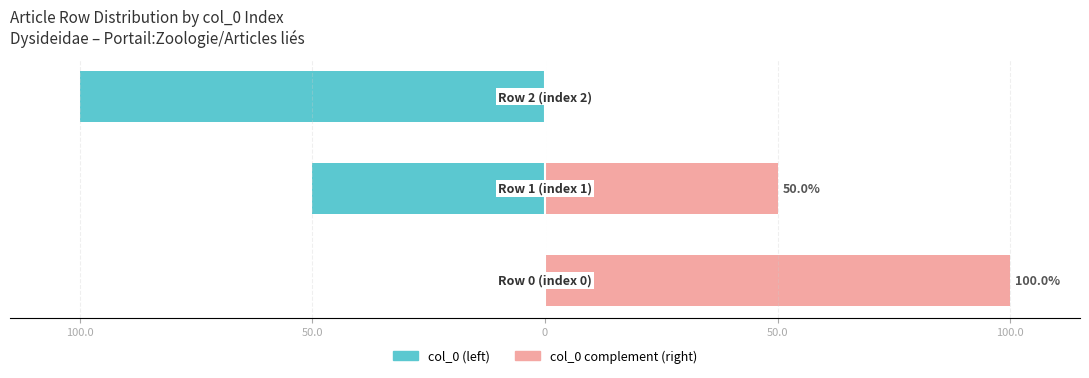

What is the difference between the col_0 (left) values at 0 and 50.0?

50